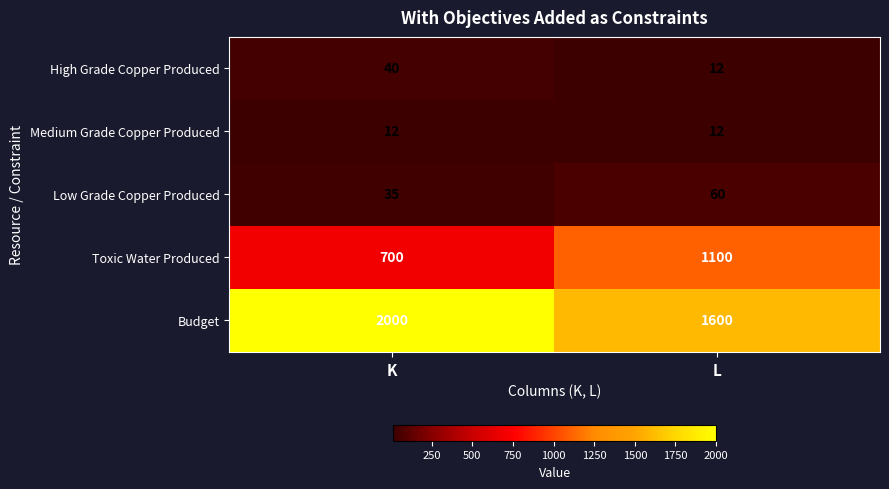

What is the difference between the highest and lowest values at L?

1588